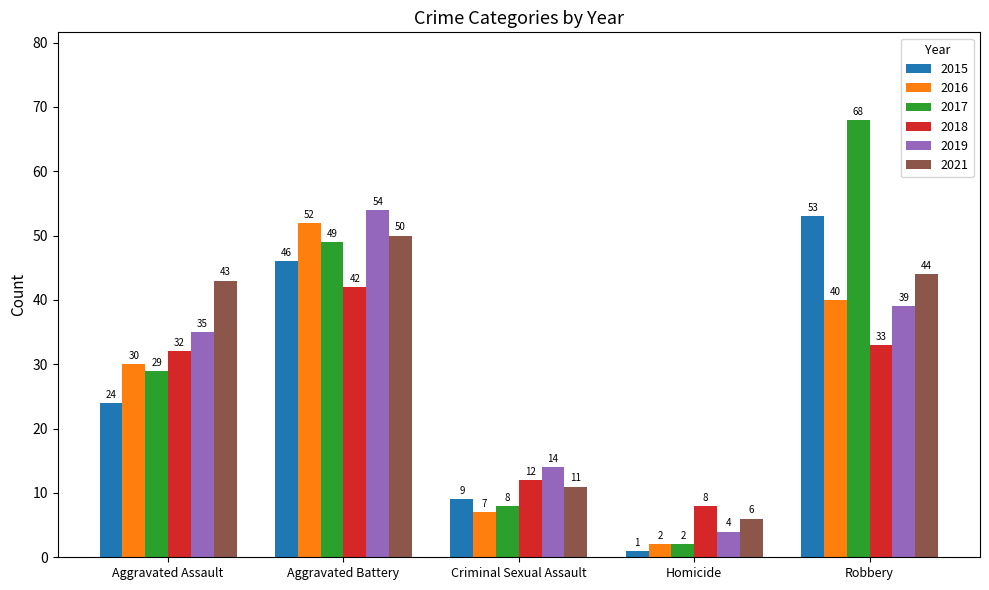

Does the chart contain any negative values?

No